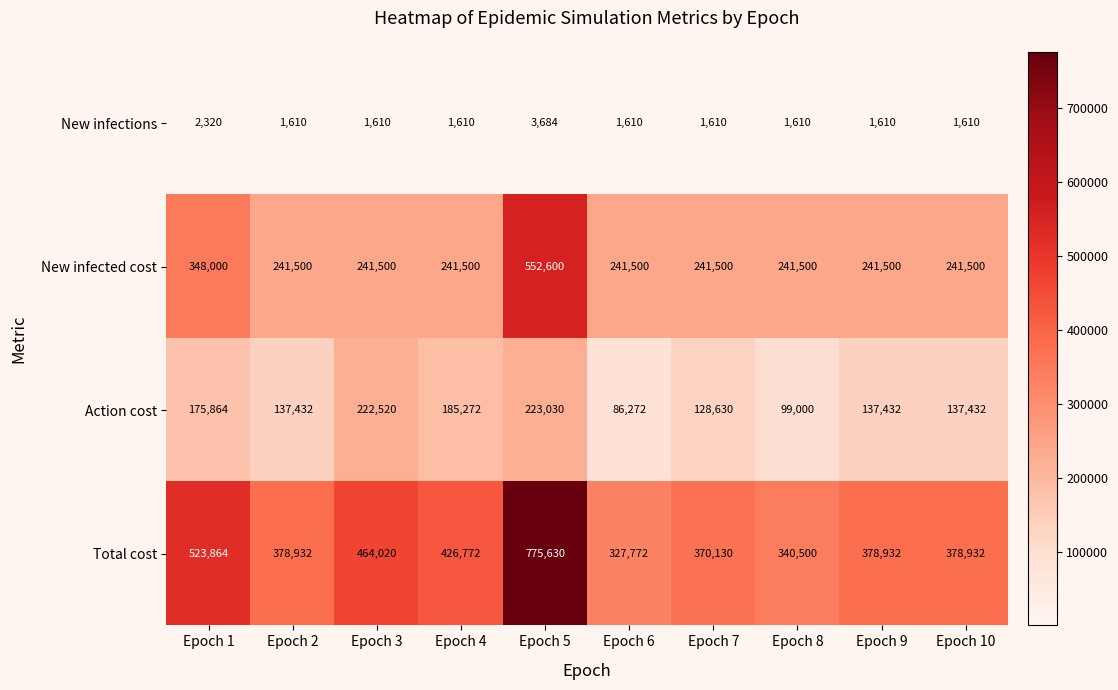

What is the average value of the New infected cost series?

283260